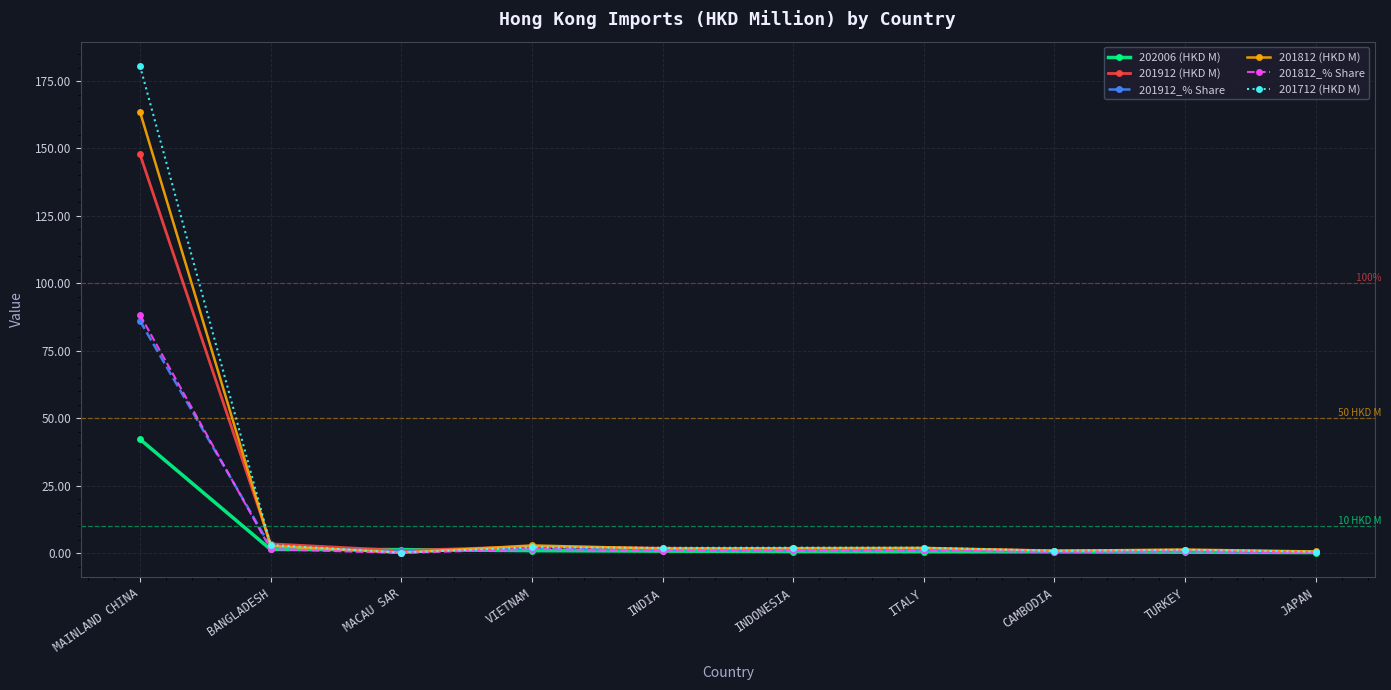

Which series has the largest total across all categories?

201712 (HKD M)